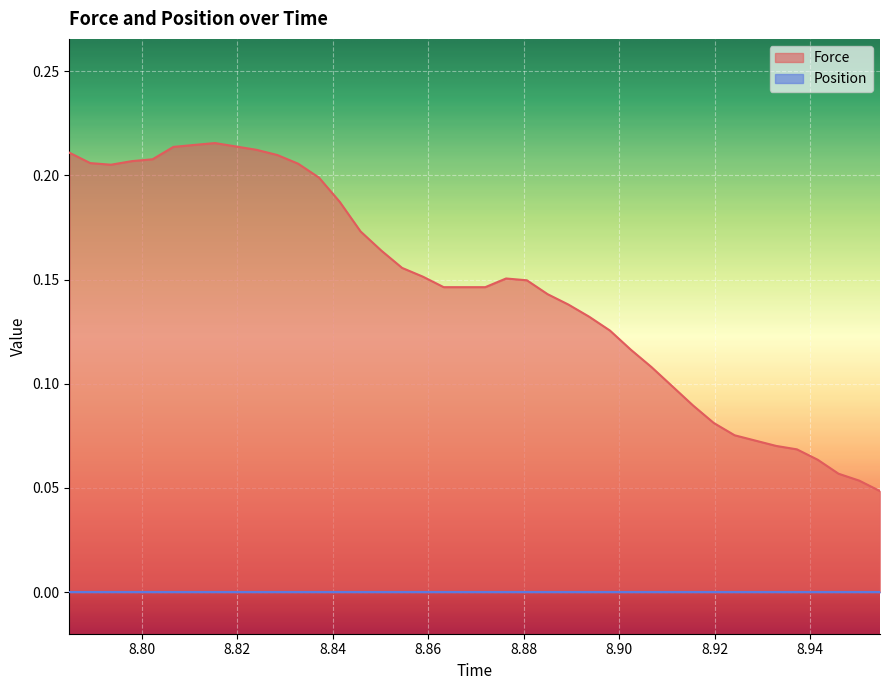

Which series has the largest range (max minus min)?

Force